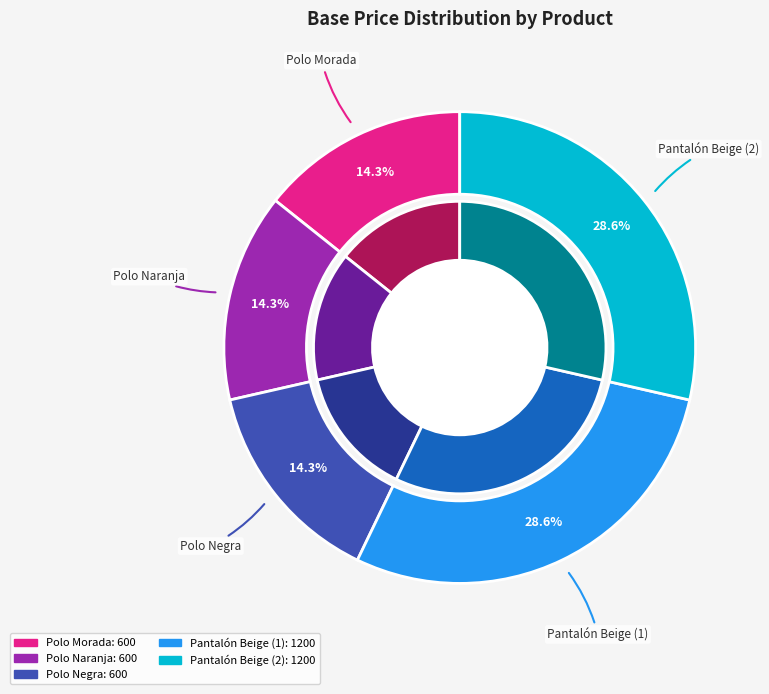

What is the largest slice in the pie chart?

Pantalón Beige (1)